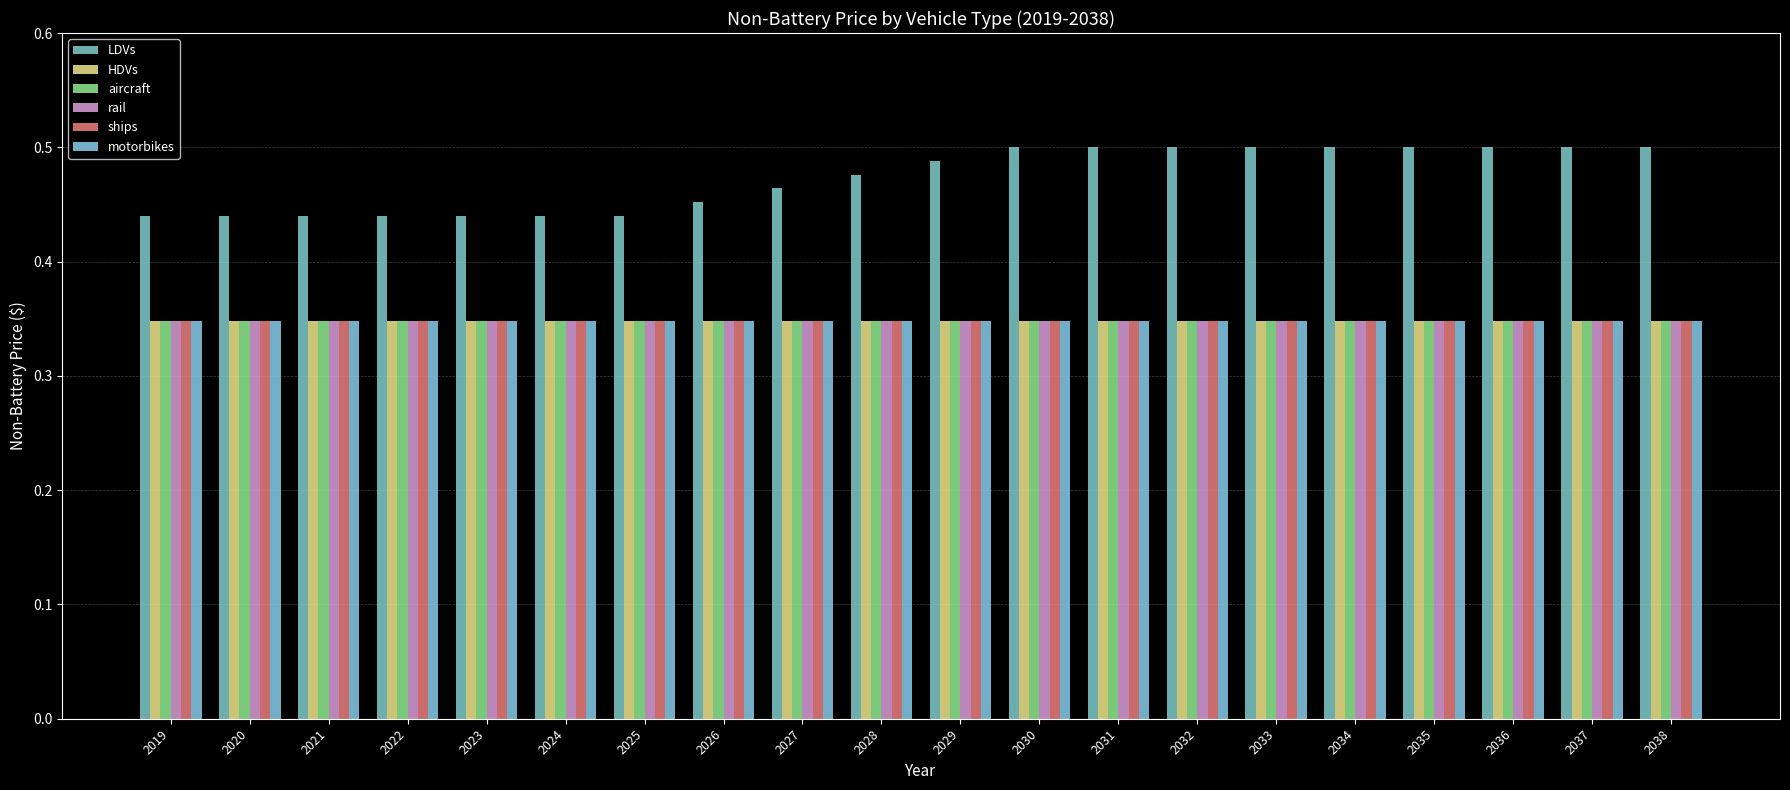

List the series in order of their peak value, lowest first.

HDVs, aircraft, rail, ships, motorbikes, LDVs